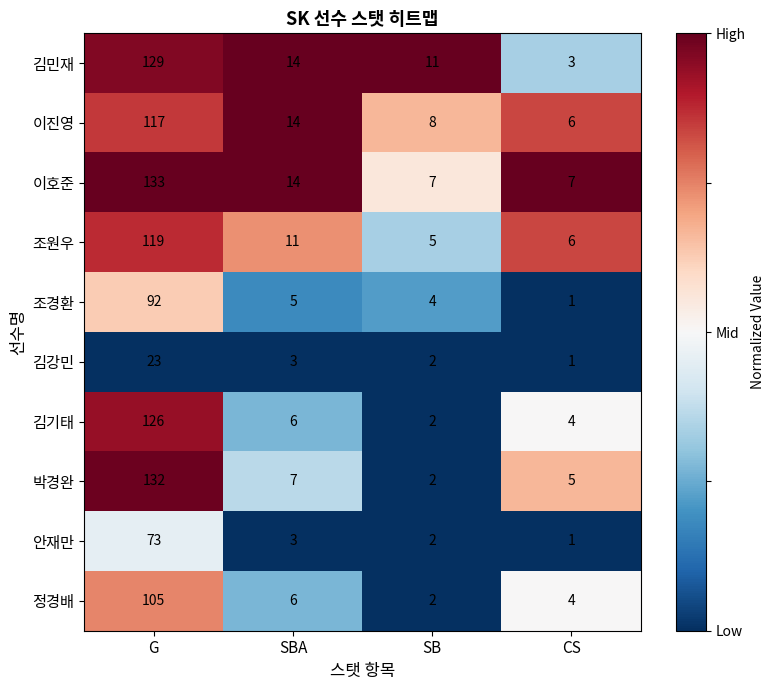

Between G and SB, which series saw the biggest shift?

박경완